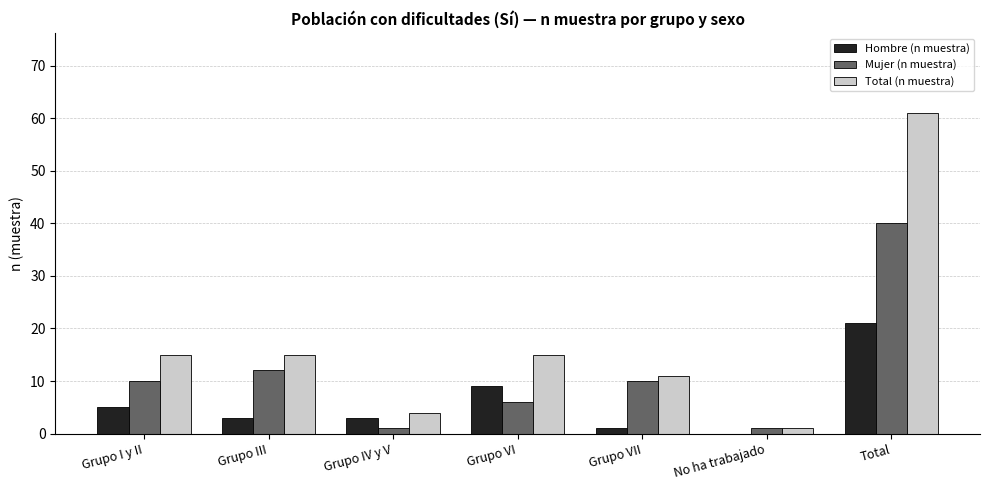

True or false: Mujer (n muestra) has a value of 1 at No ha trabajado.

True